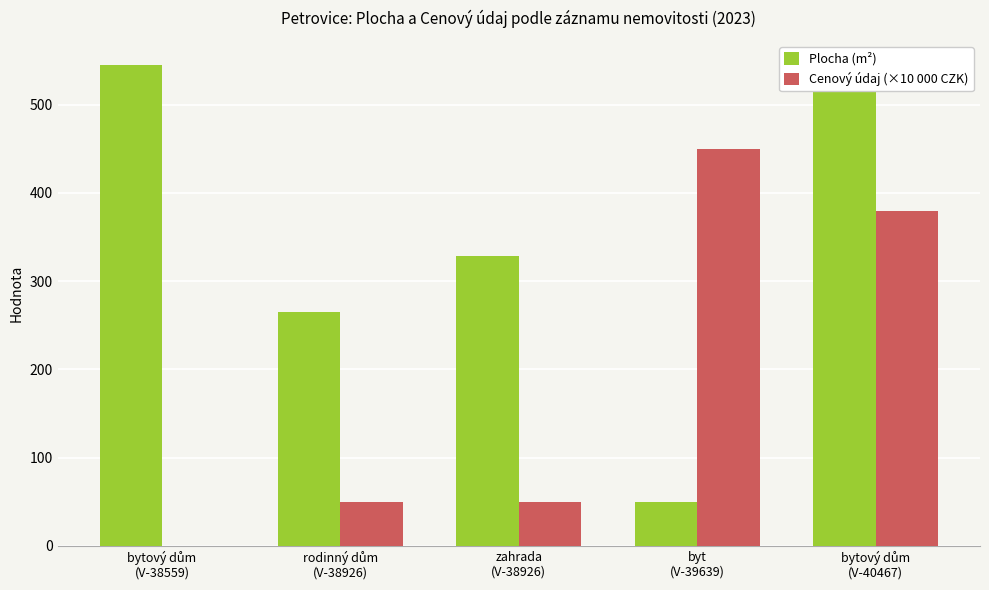

What is the greatest value displayed?

545.0